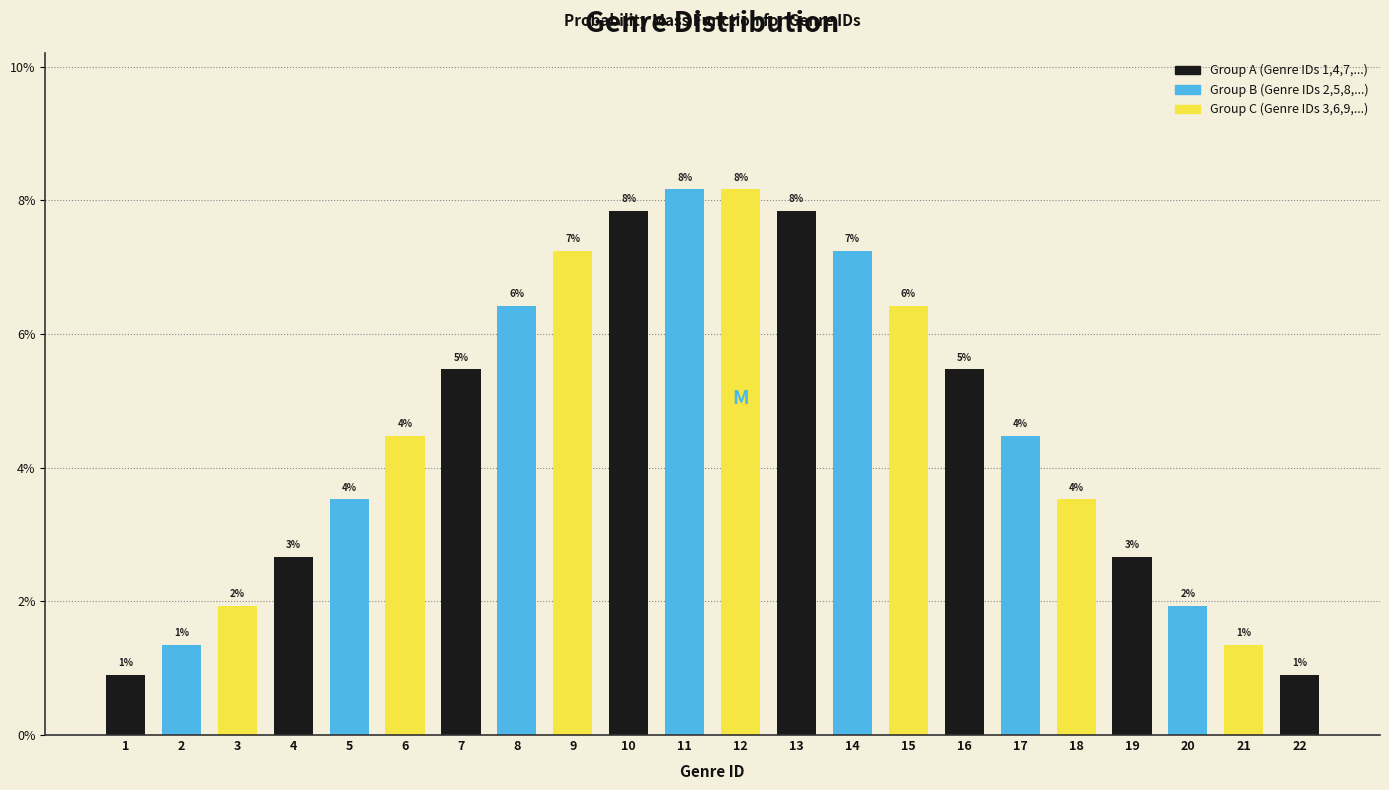

Are the bars horizontal?

No